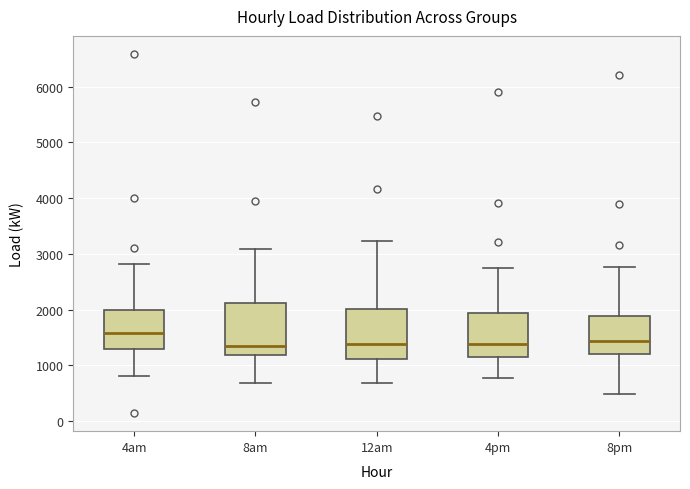

Reading left to right, transcribe this box plot: for each box, give where its median line is, the range the box spans, and where its two whiskers end, as read against the y-axis. The values are not printed on the chart, so give them approximately, as read against the axis.

4am: median 1600, box 1300 to 2000, whiskers 800 to 2800
8am: median 1300, box 1200 to 2100, whiskers 700 to 3100
12am: median 1400, box 1100 to 2000, whiskers 700 to 3200
4pm: median 1400, box 1100 to 1900, whiskers 800 to 2700
8pm: median 1400, box 1200 to 1900, whiskers 500 to 2800